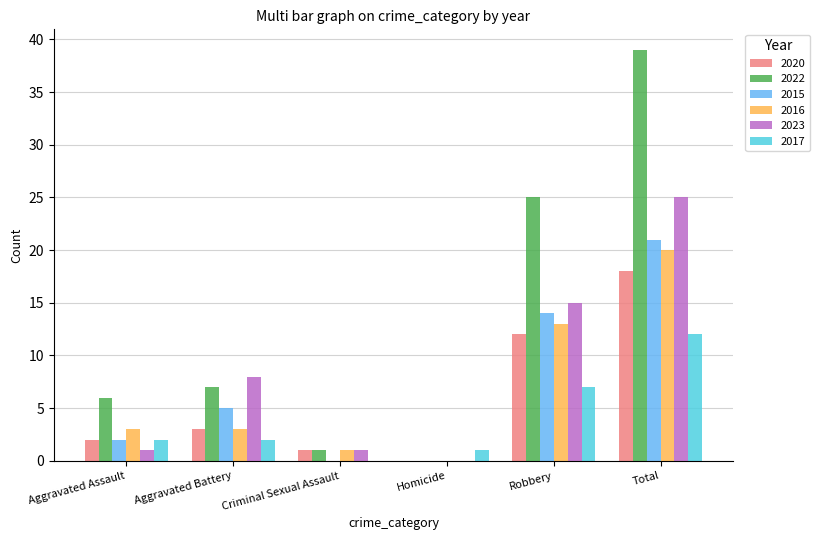

Which category has the highest value in the 2022 series?

Total